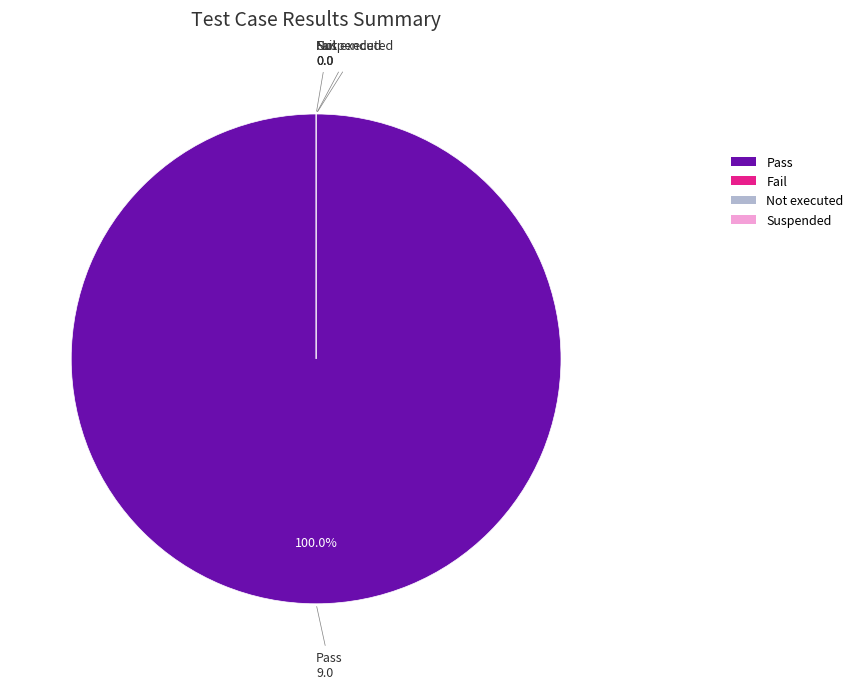

Which category has the smallest portion of the pie?

Fail